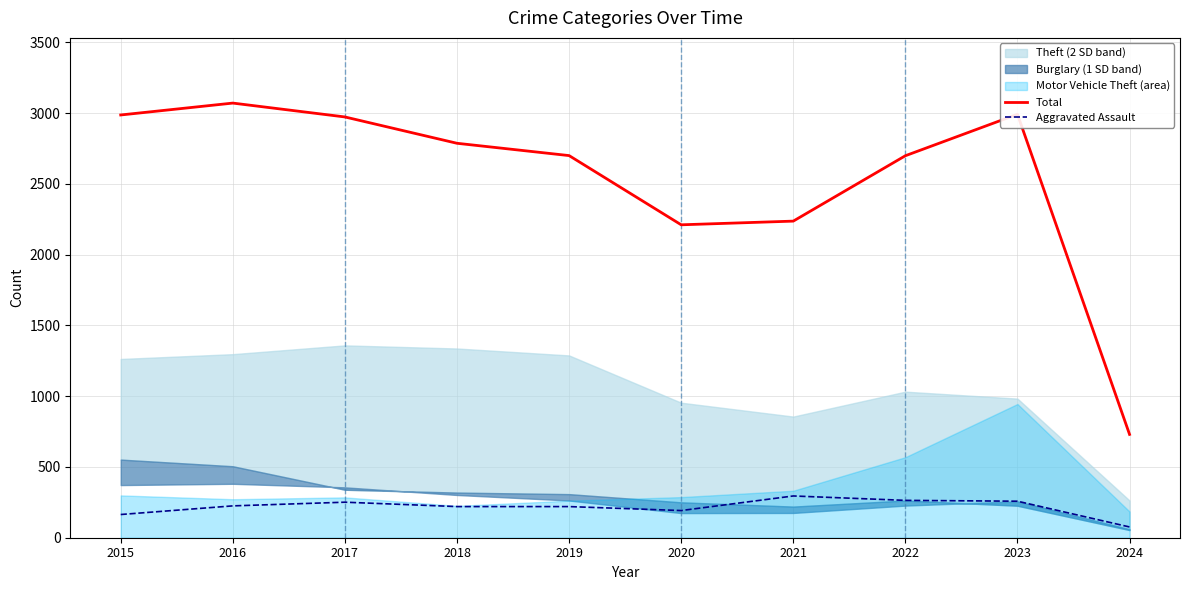

Is it true that Total equals 2787 at 2018?

True